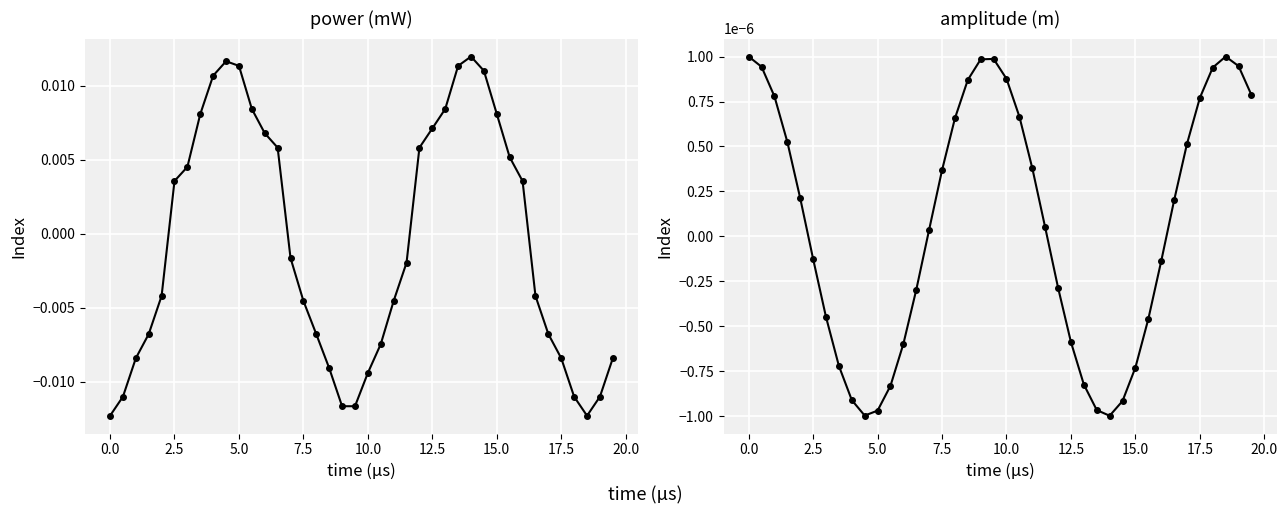

Is it true that amplitude (m) equals 0.0 at 19?

False